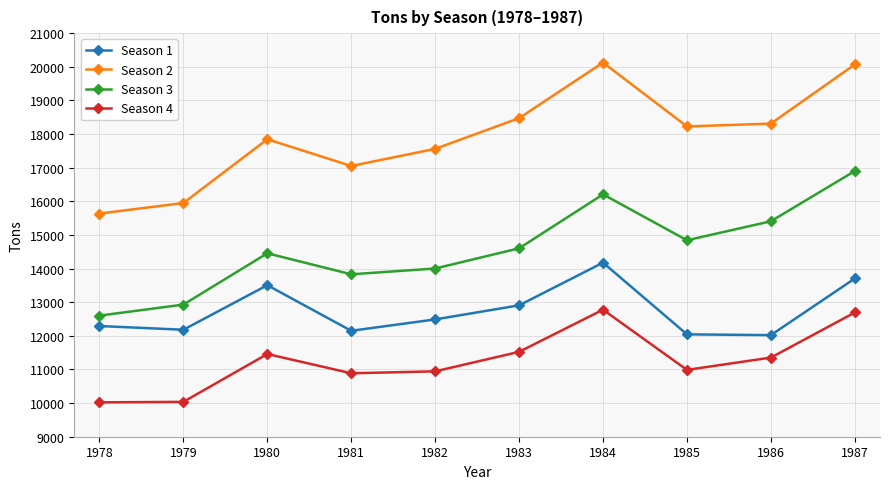

True or false: Season 2 and Season 4 intersect in this chart.

False